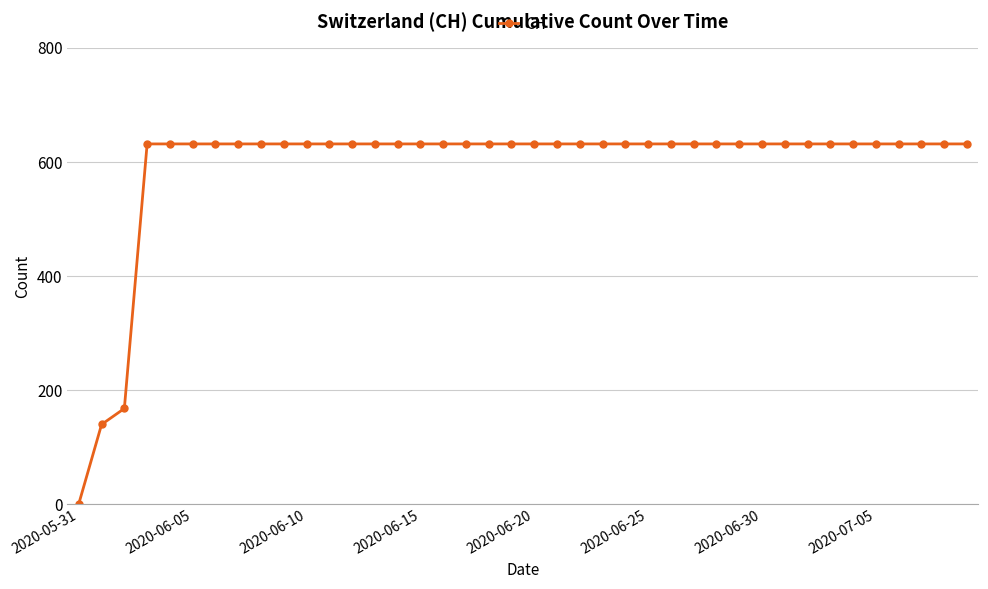

What is the value of the 34th point from the left?

631